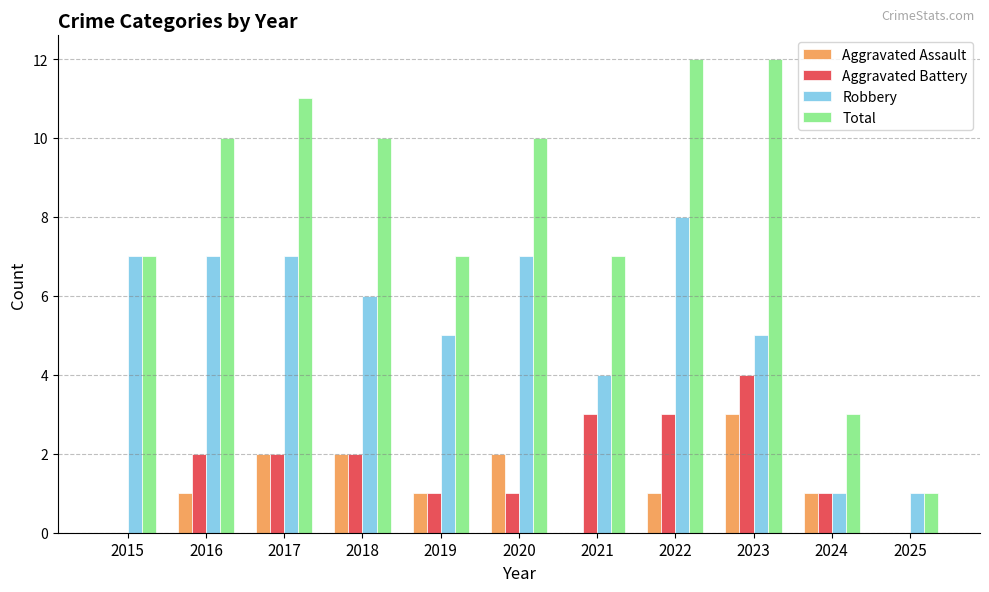

Which series has the largest total across all categories?

Total